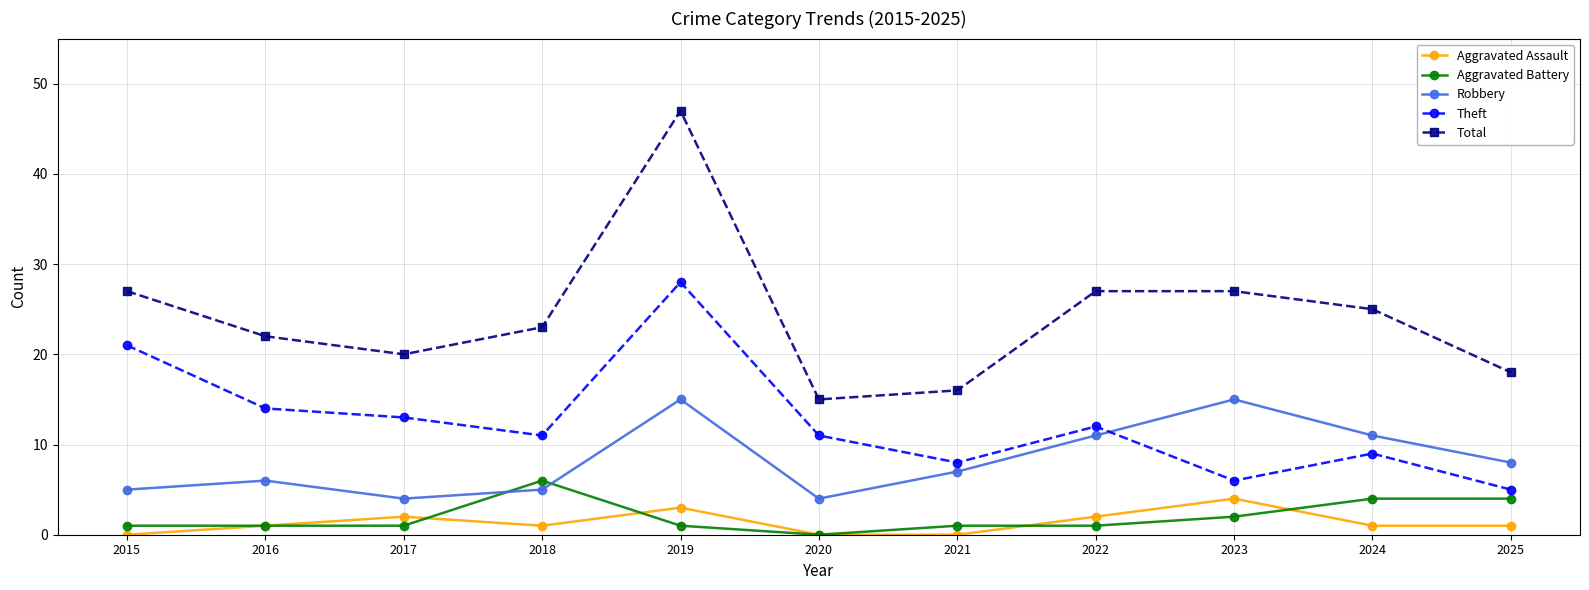

Is it true that Total equals 23 at 2018?

True